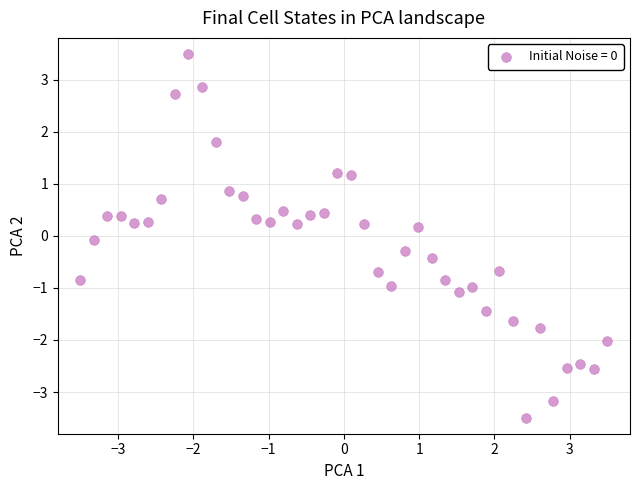

What is the range of Y values (max minus min)?

7.0